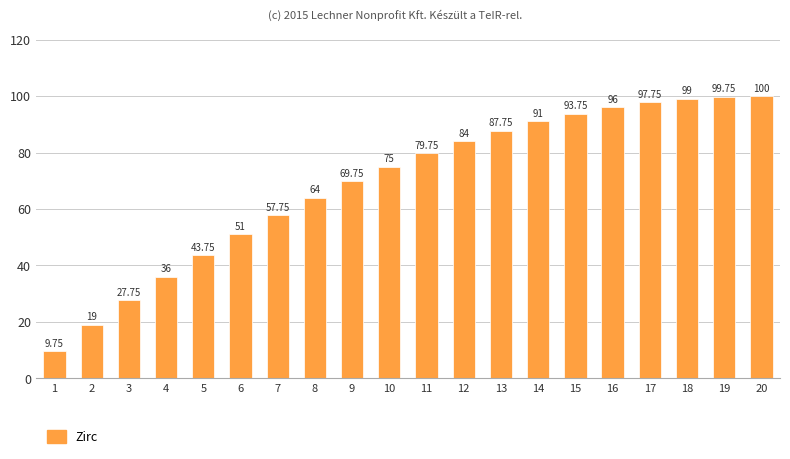

What is the sum of all values?

1382.5